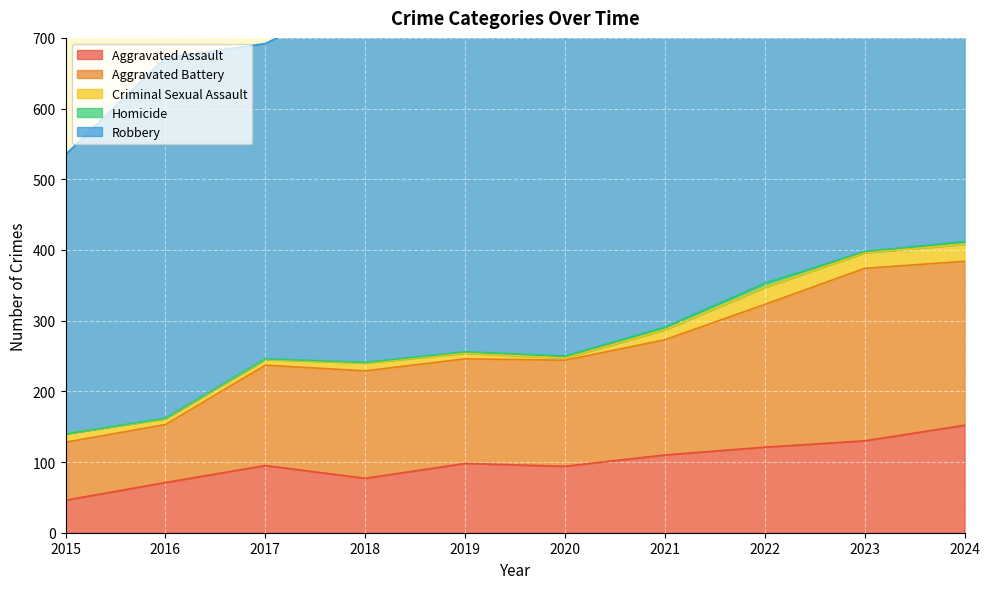

Reading left to right, list all the values displayed in this chart.

Aggravated Assault: 46	71	95	77	98	94	110	121	130	152
Aggravated Battery: 82	82	142	152	148	150	163	202	244	232
Criminal Sexual Assault: 12	8	8	11	8	3	14	24	22	24
Homicide: 0	1	1	1	2	3	4	6	2	4
Robbery: 395	510	446	520	591	450	484	521	440	542